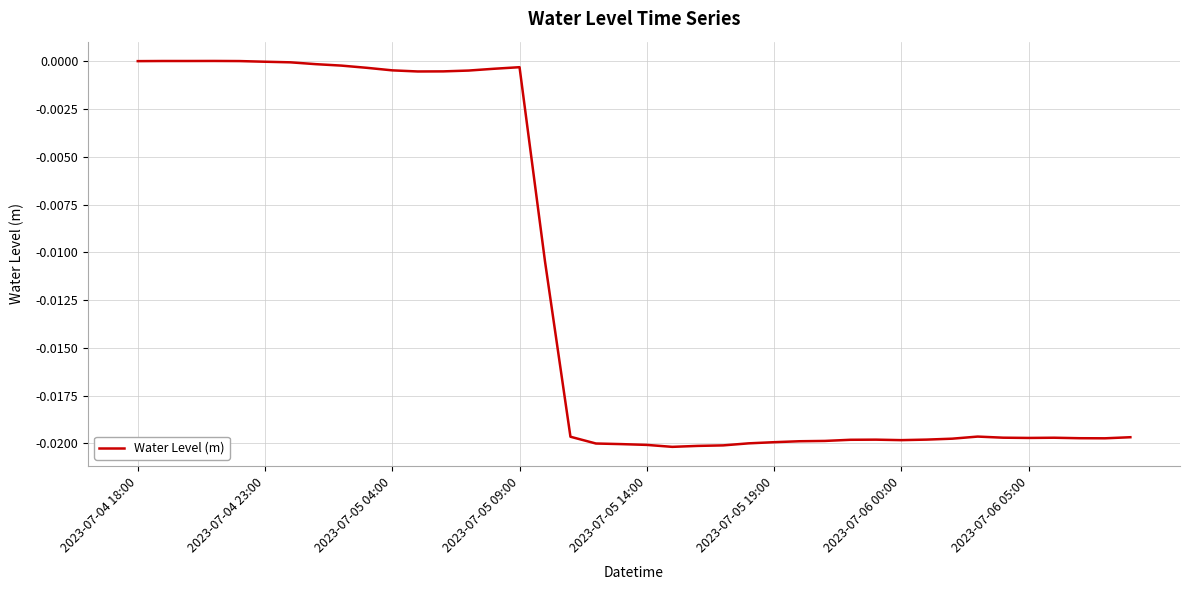

How many lines are shown in the chart?

1